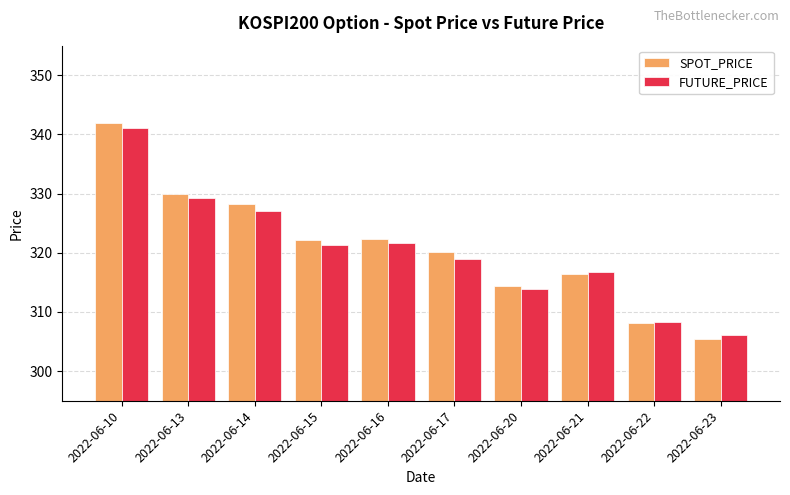

What is the difference between the highest and lowest values at 2022-06-14?

1.2